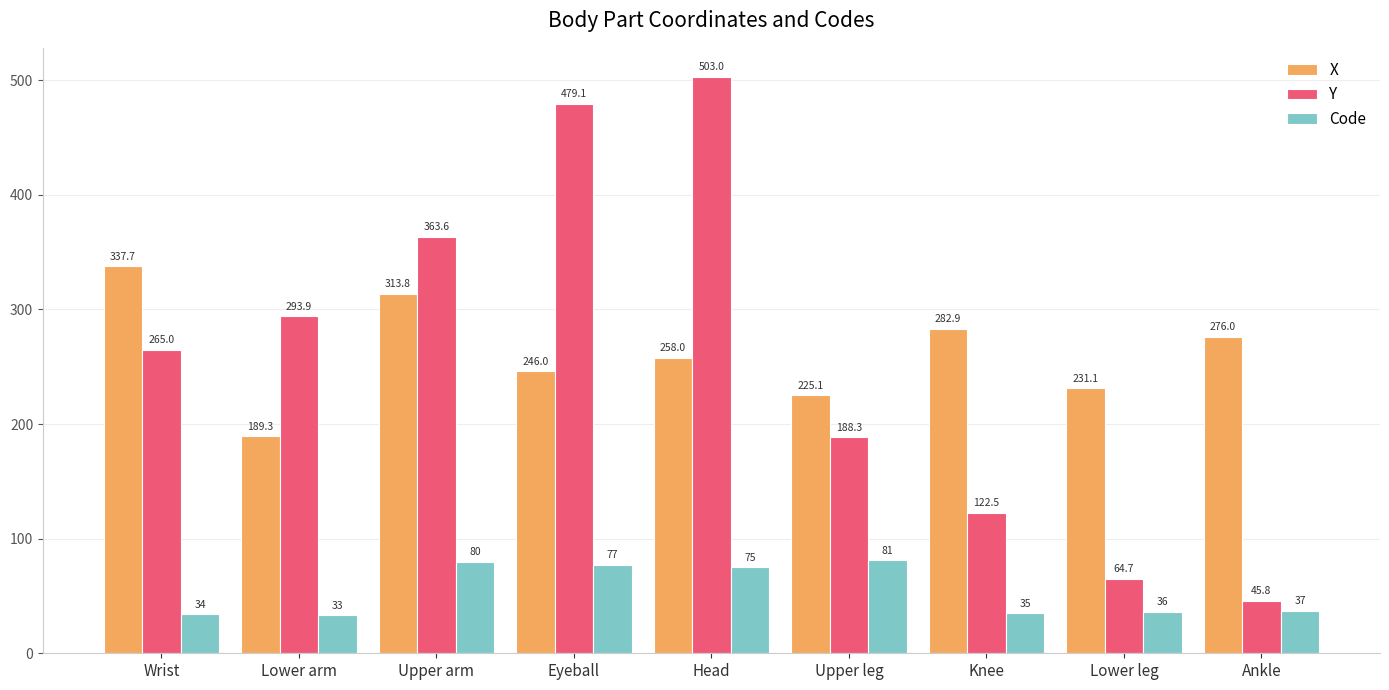

How many values in the Code series are below 37?

4